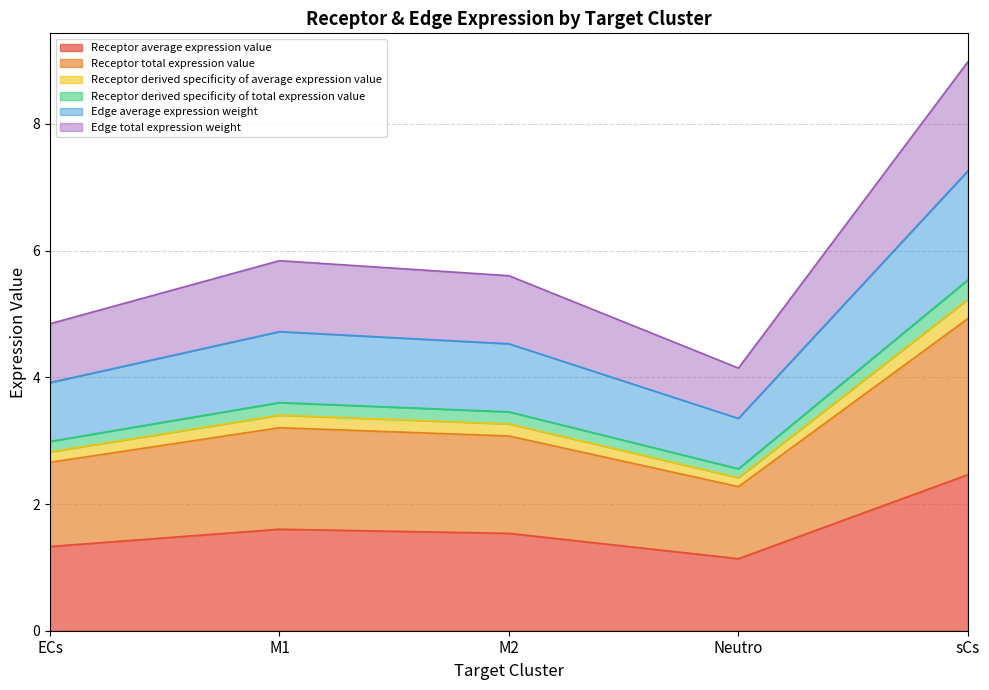

Which series has the widest spread of values?

Edge total expression weight